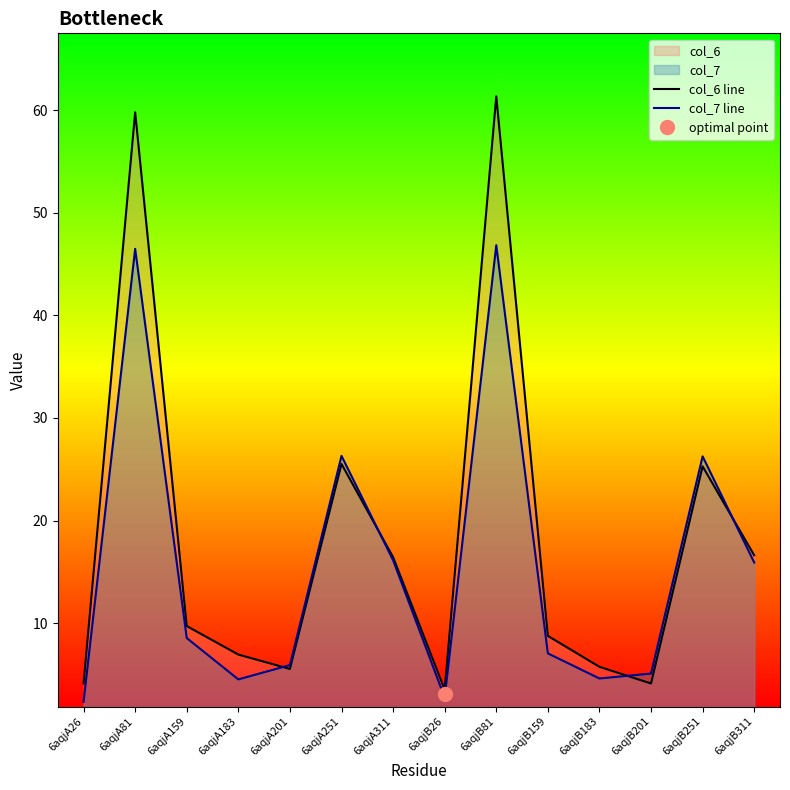

What is the sum of the col_7 line values at 6aqjB251 and 6aqjA183?

30.8